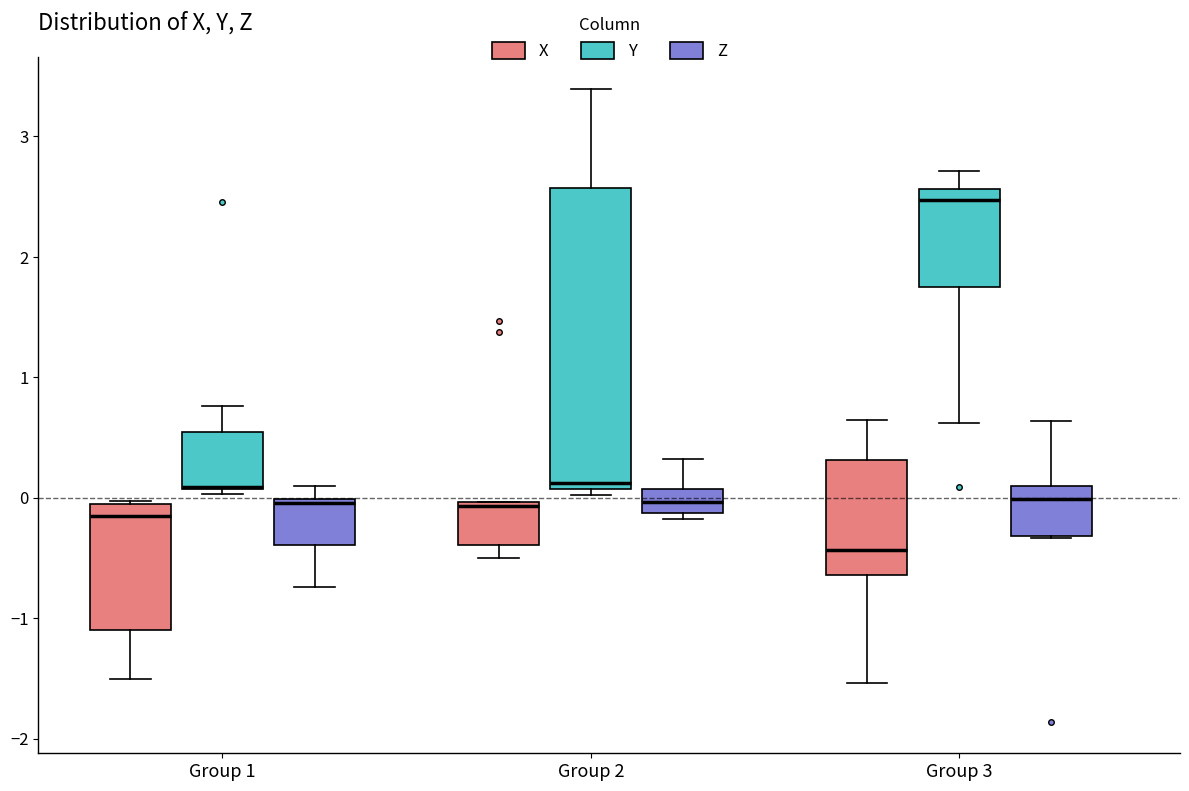

Where does the lower whisker of the box for Group 2 (X) end on the y-axis? The values are not printed on the chart, so give them approximately, as read against the axis.

-0.5